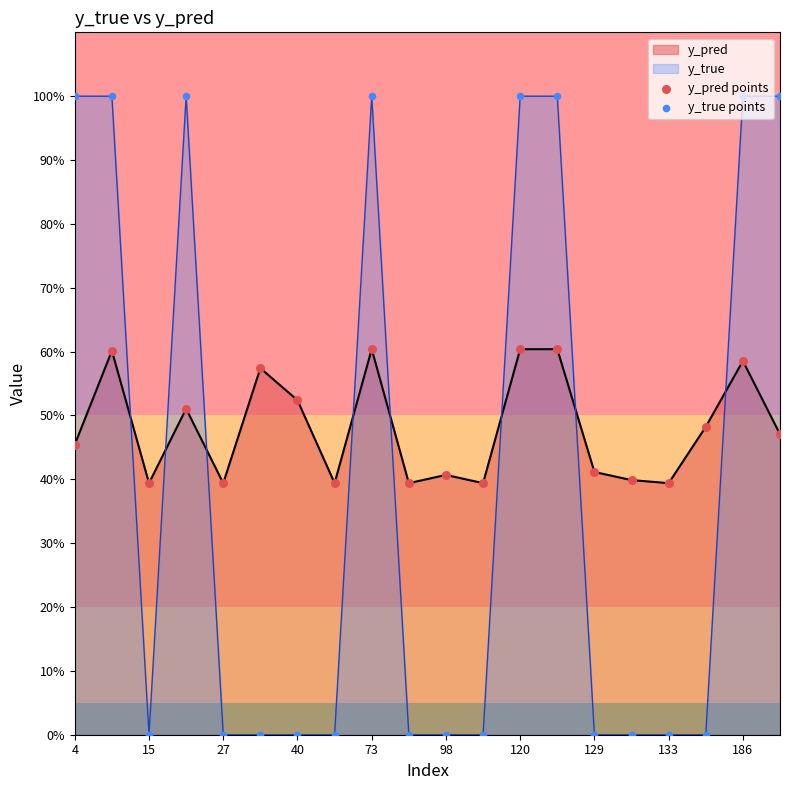

Which series reaches the minimum Y coordinate?

y_true points